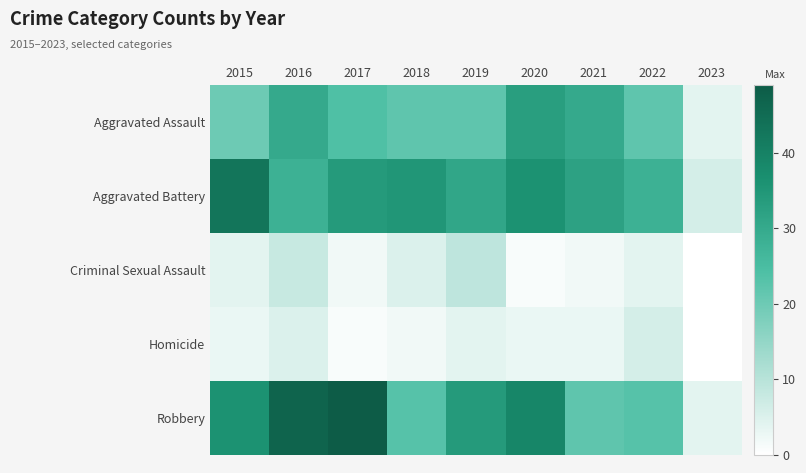

How many data points does each series have?

9